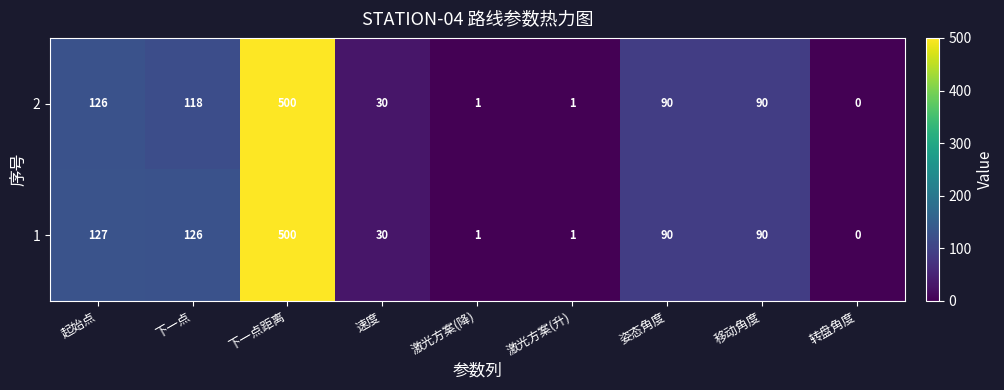

List the series in order of their overall mean, lowest first.

2, 1